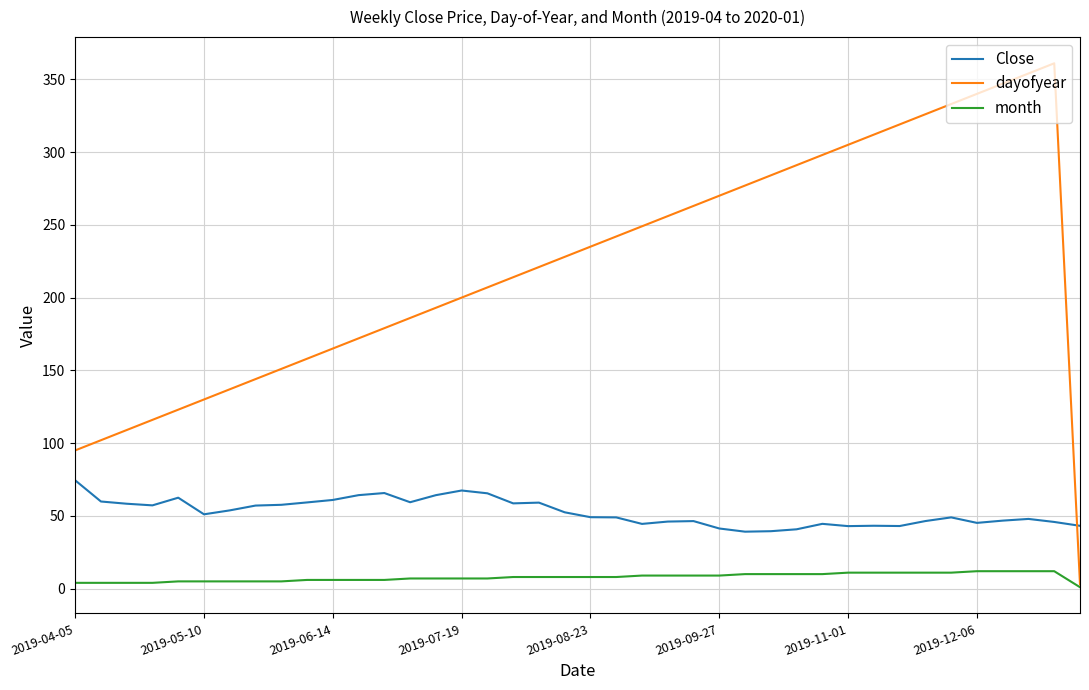

Rank the series by their average value, from highest to lowest.

dayofyear, Close, month